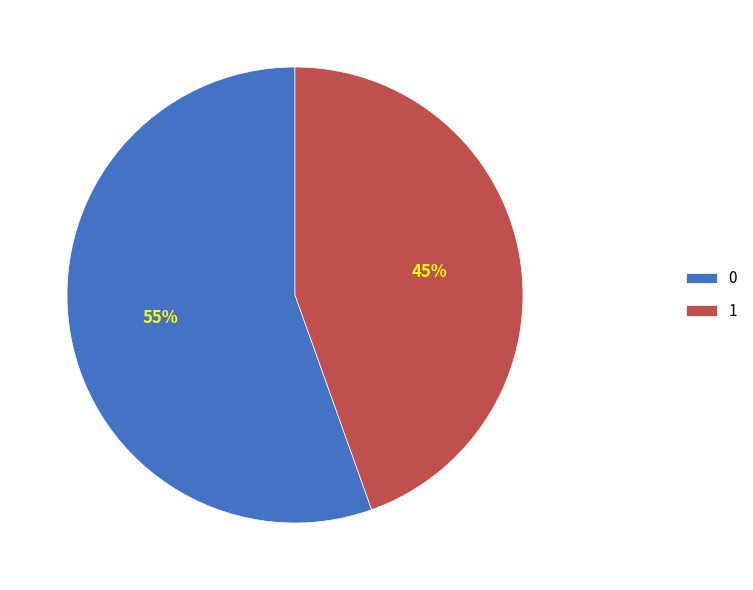

Count the number of slices in the pie.

2